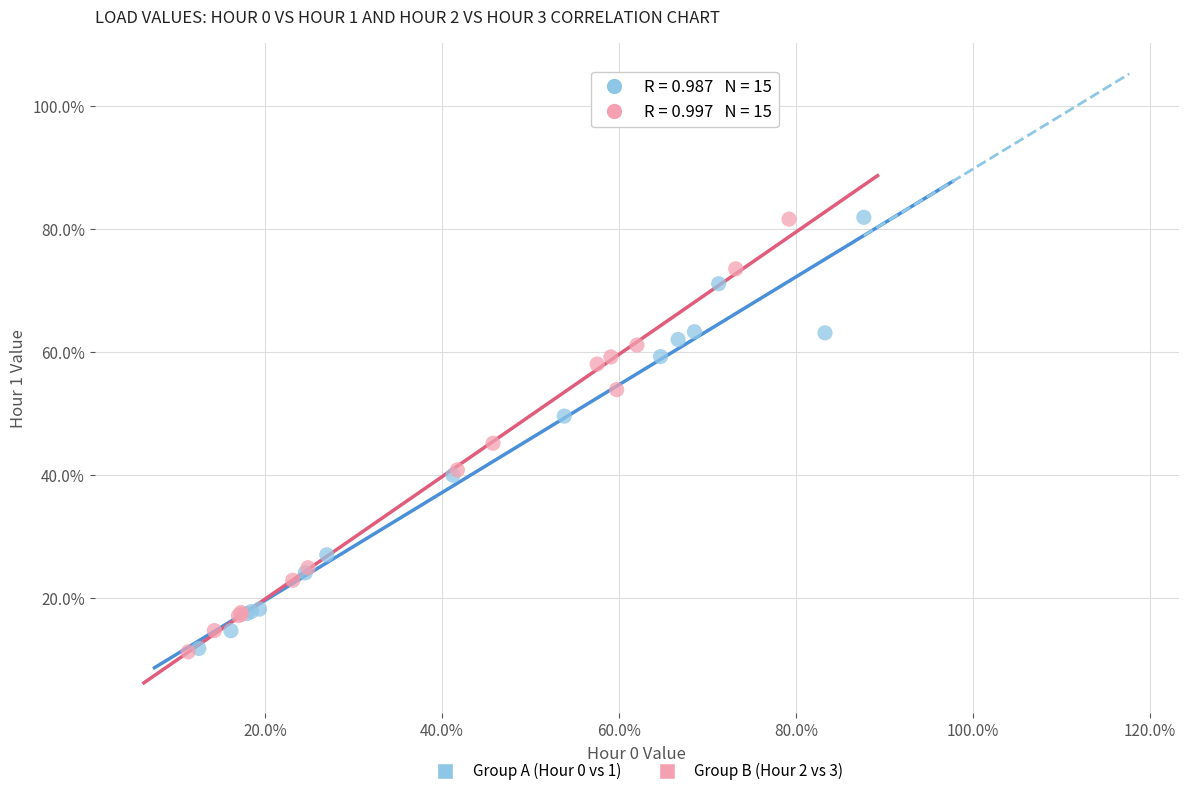

What are all the series names shown in the legend?

Group A (Hour 0 vs 1), Group B (Hour 2 vs 3)